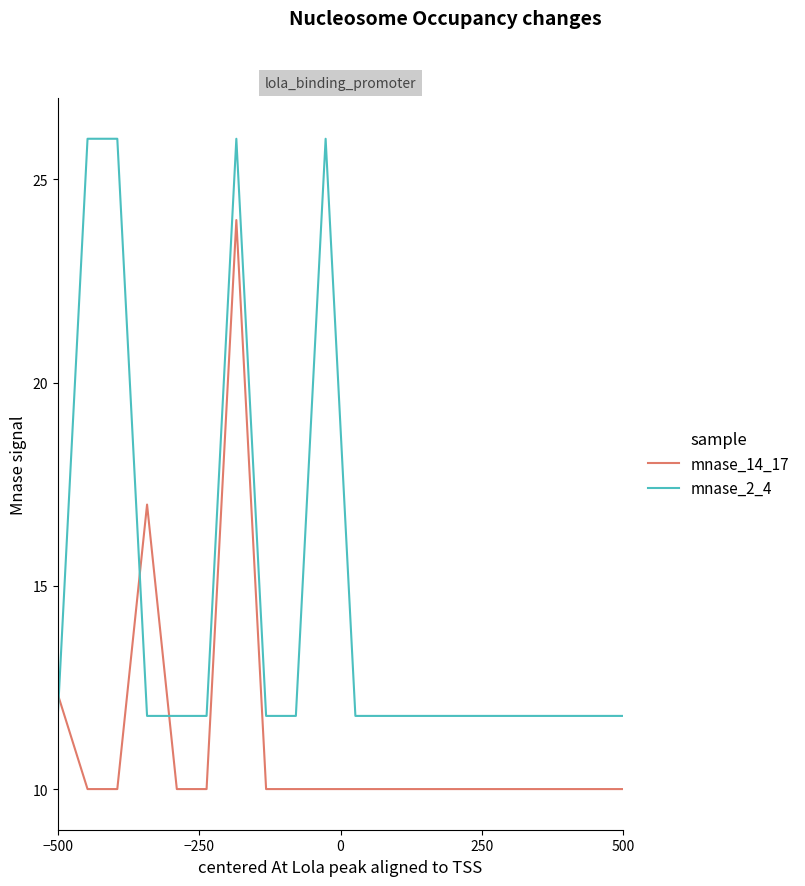

Reading right to left, transcribe all the data shown in this chart.

mnase_14_17: 10.0	10.0	10.0	10.0	10.0	10.0	10.0	10.0	10.0	10.0	10.0	10.0	10.0	24.0	10.0	10.0	17.0	10.0	10.0	12.3
mnase_2_4: 11.8	11.8	11.8	11.8	11.8	11.8	11.8	11.8	11.8	11.8	26.0	11.8	11.8	26.0	11.8	11.8	11.8	26.0	26.0	11.8